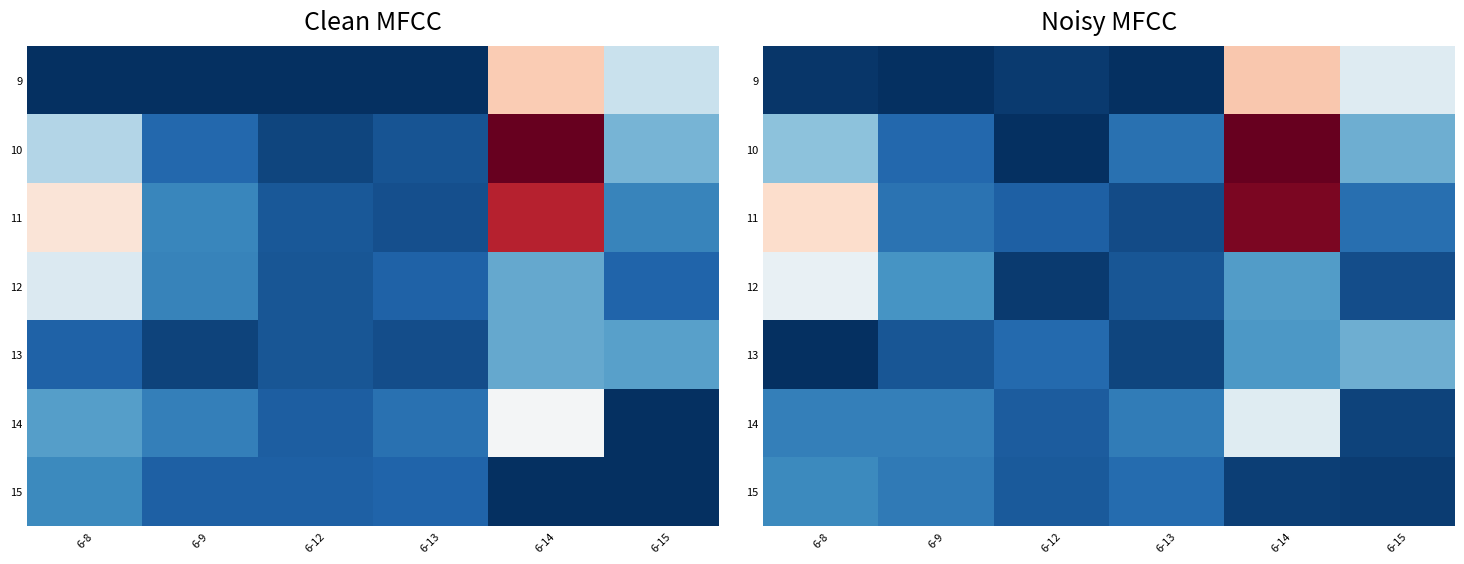

Rank the series at 6-8 from highest to lowest value.

11, 12, 10, 15, 14, 9, 13